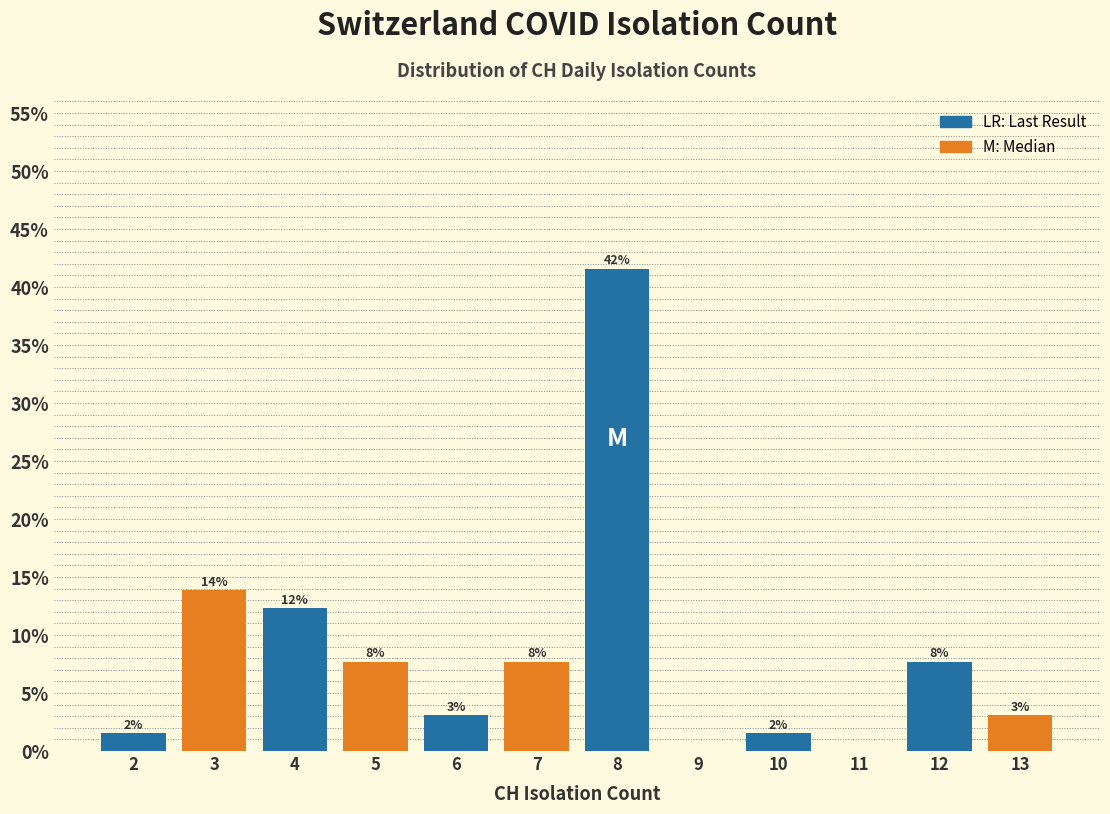

Are the bars horizontal?

No